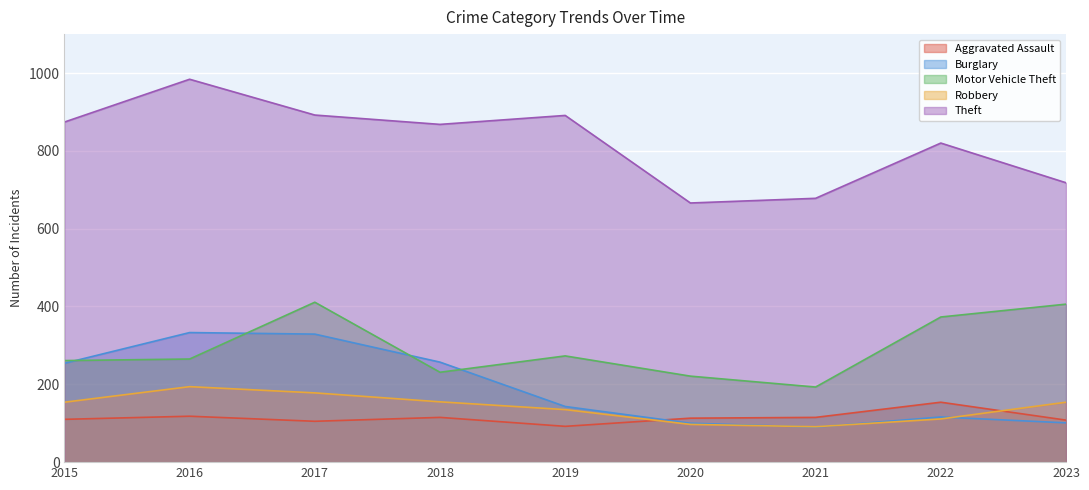

Where is the first local minimum for Motor Vehicle Theft?

2018